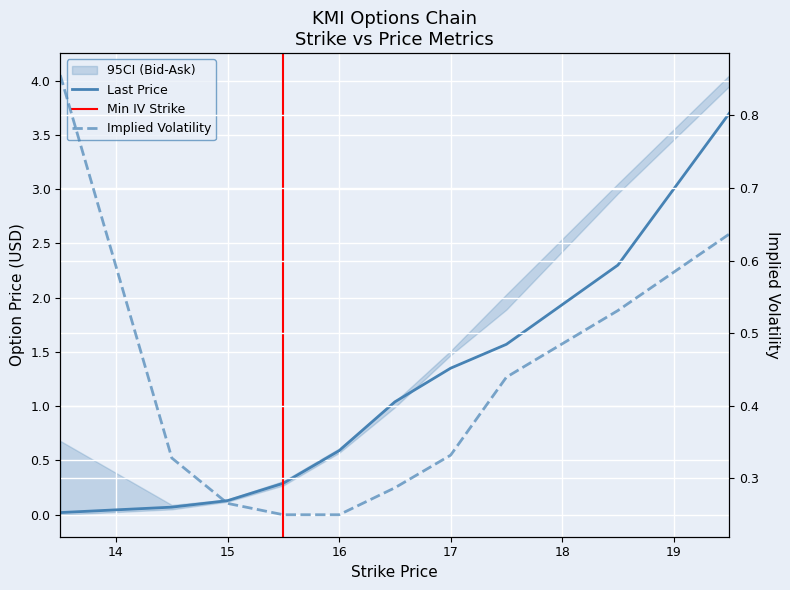

Which series ends up on top after the final intersection of lastPrice and impliedVolatility?

lastPrice